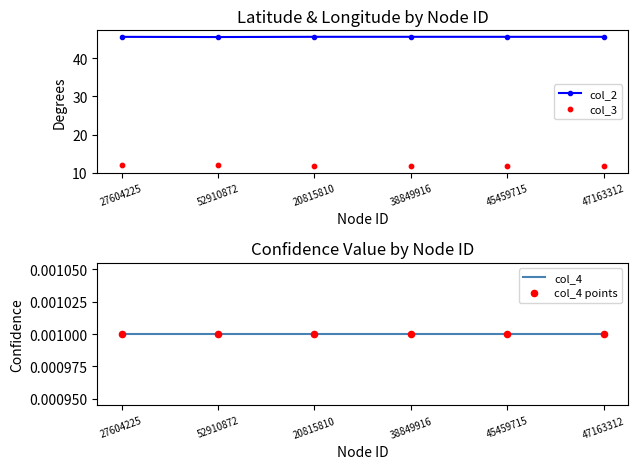

Which series has the widest spread of Y values?

col_3